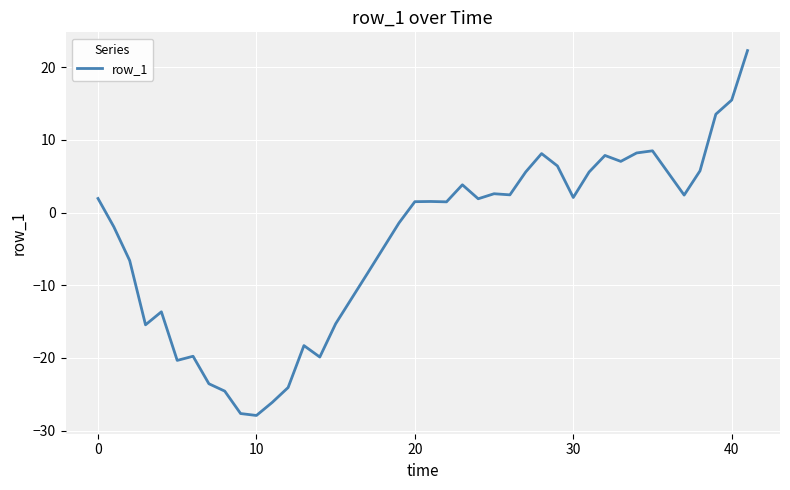

How many lines are shown in the chart?

1